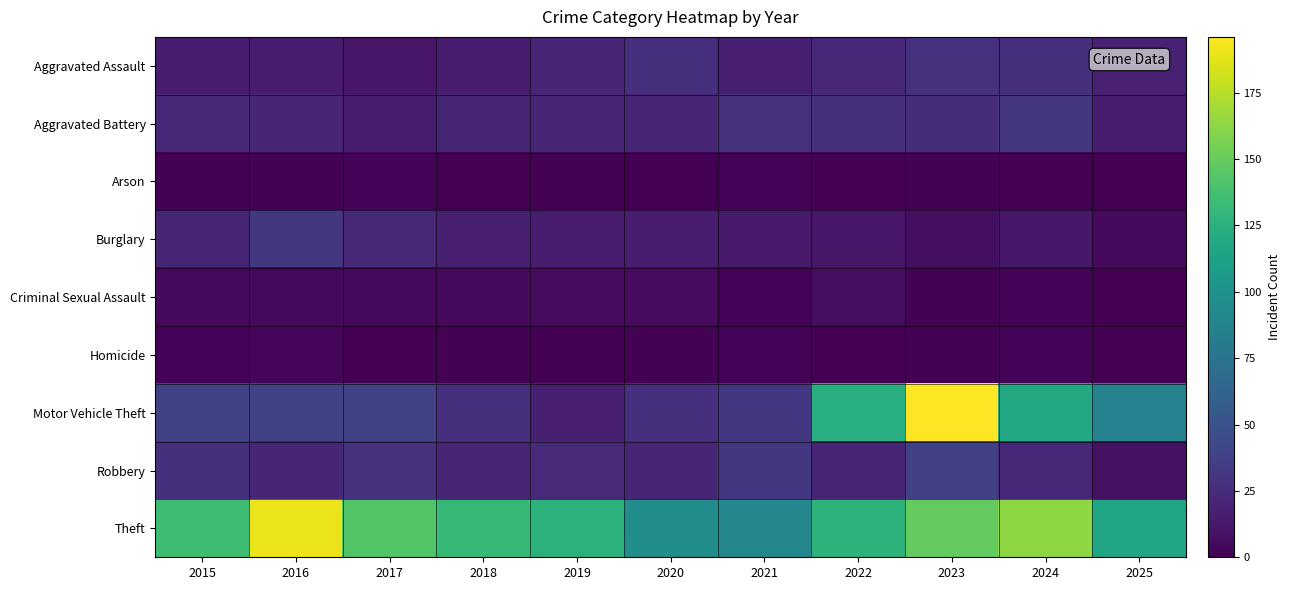

List the series in order of their peak value, lowest first.

Arson, Homicide, Criminal Sexual Assault, Aggravated Assault, Aggravated Battery, Burglary, Robbery, Theft, Motor Vehicle Theft